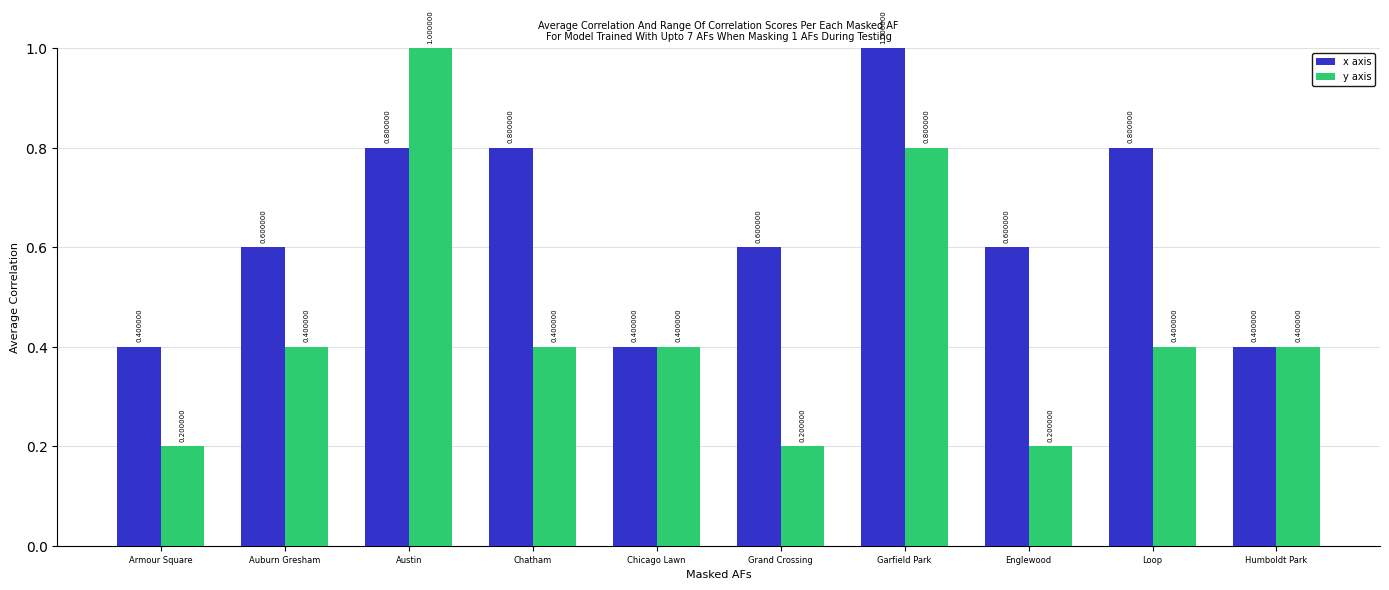

List the series in order of their overall mean, highest first.

x axis, y axis